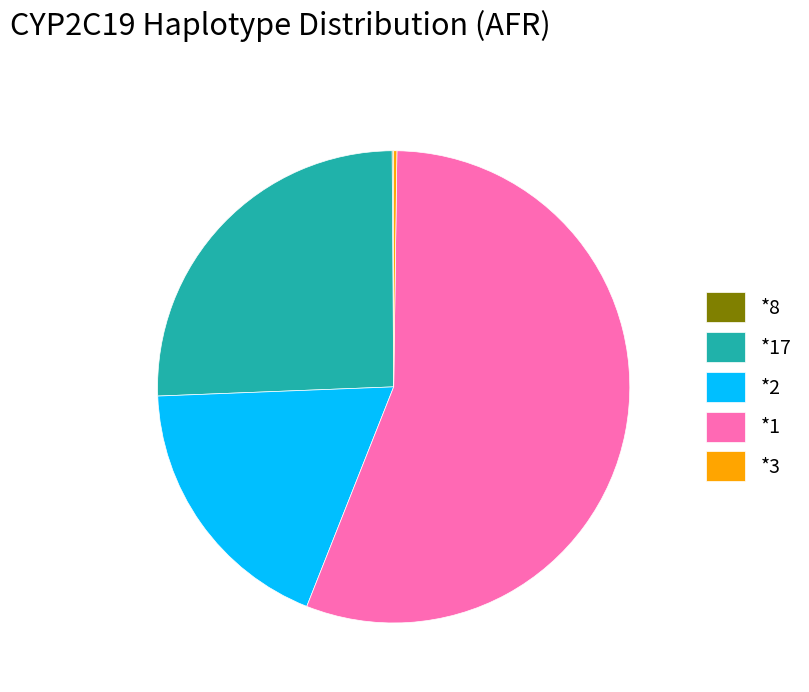

Which category has the biggest portion of the pie?

*1